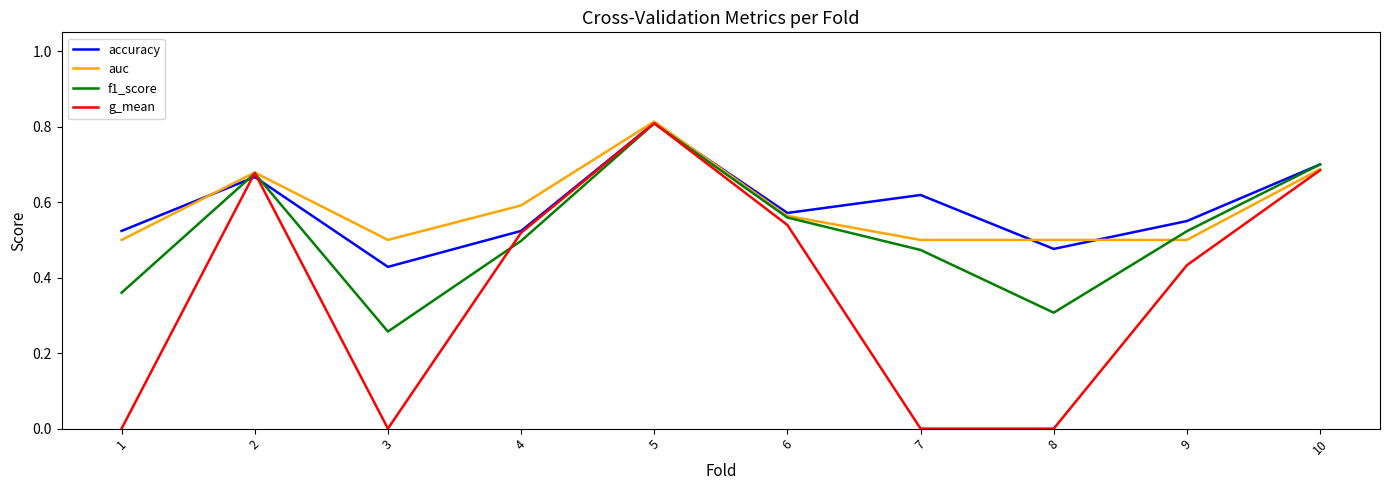

How many interior local peaks does the accuracy series have?

3